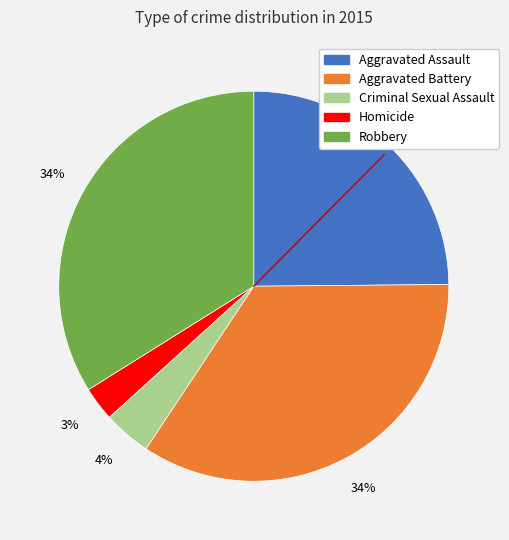

Which slice is the smallest?

Homicide